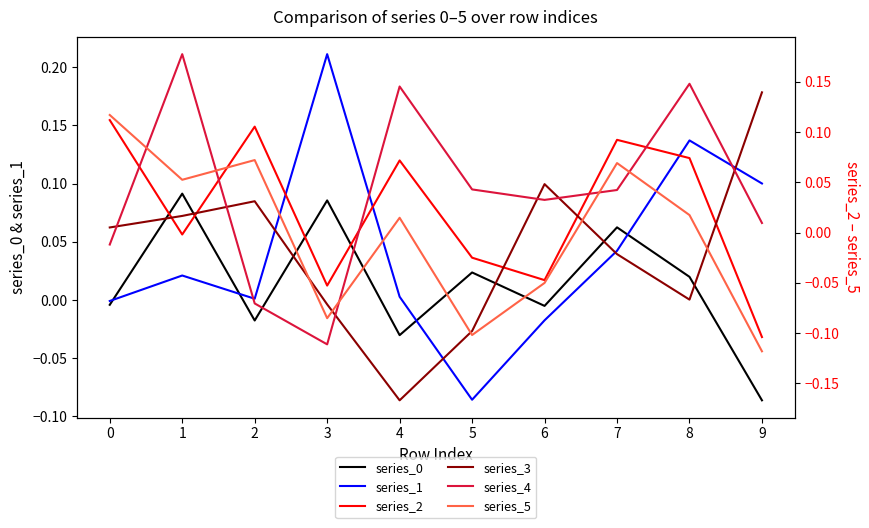

Rank the series by their maximum value, from lowest to highest.

series_0, series_2, series_5, series_3, series_4, series_1